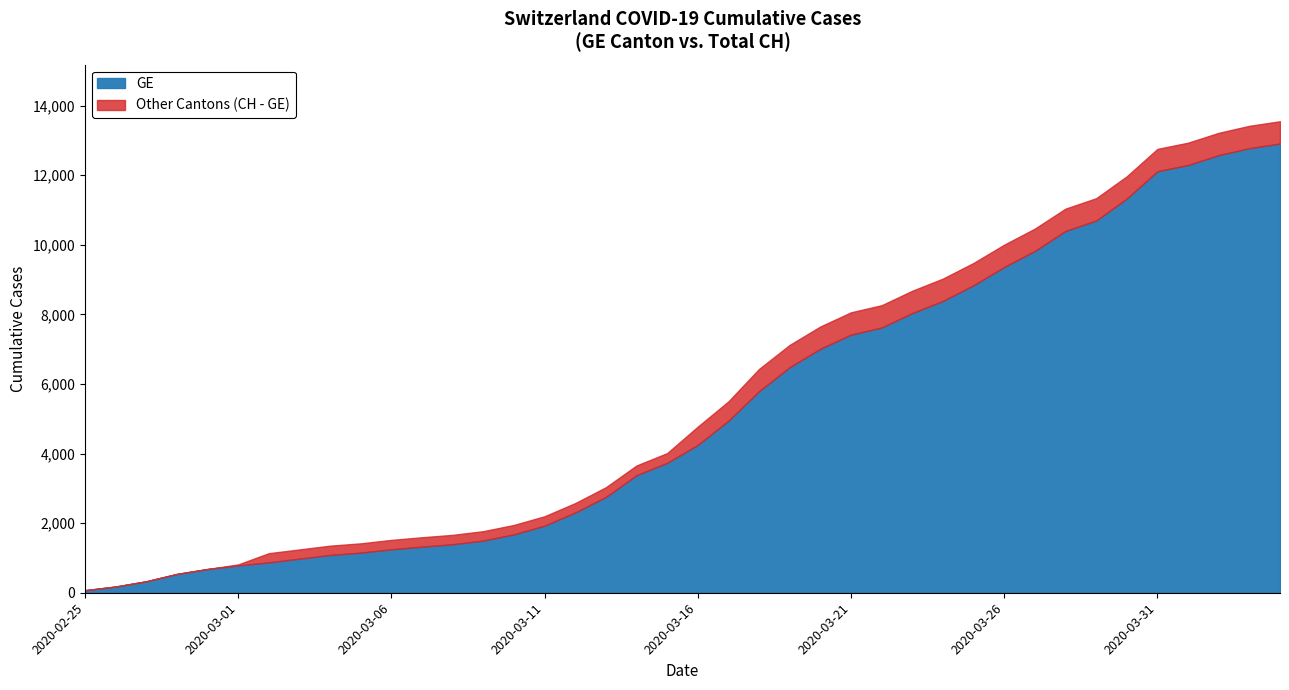

What are all the series names shown in the legend?

GE, Other Cantons (CH - GE)